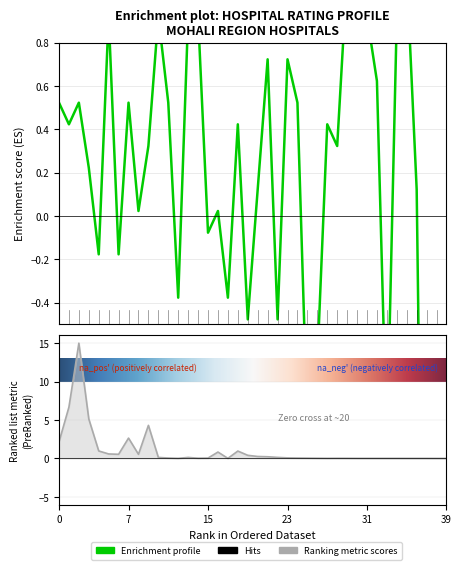

In Votes, how many points are higher than both neighbors (excluding endpoints)?

7